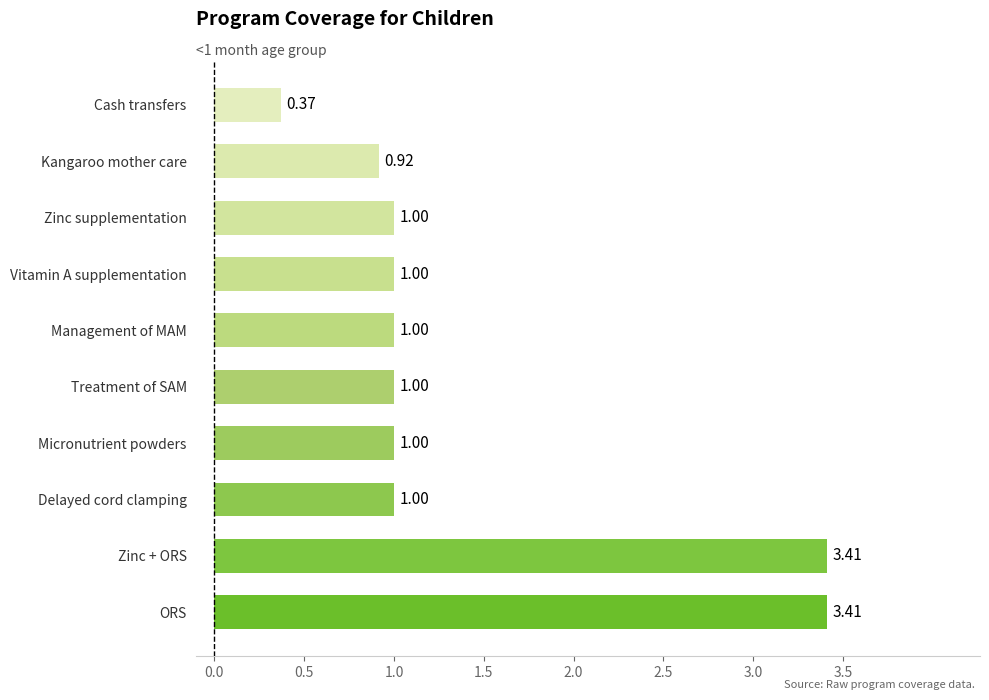

What is the sum of the values at Cash transfers and Micronutrient powders?

1.4